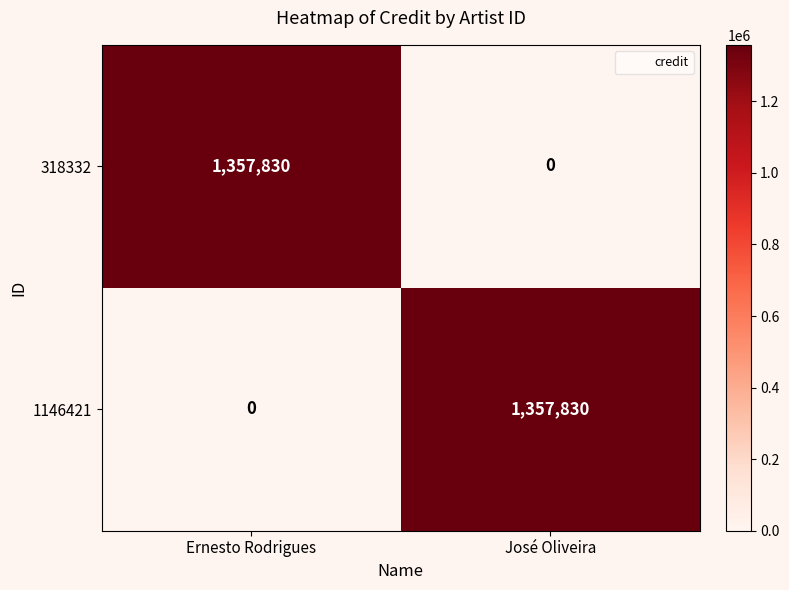

Reading left to right, what are all the values shown in this chart?

318332: Ernesto Rodrigues=1357830	José Oliveira=0
1146421: Ernesto Rodrigues=0	José Oliveira=1357830